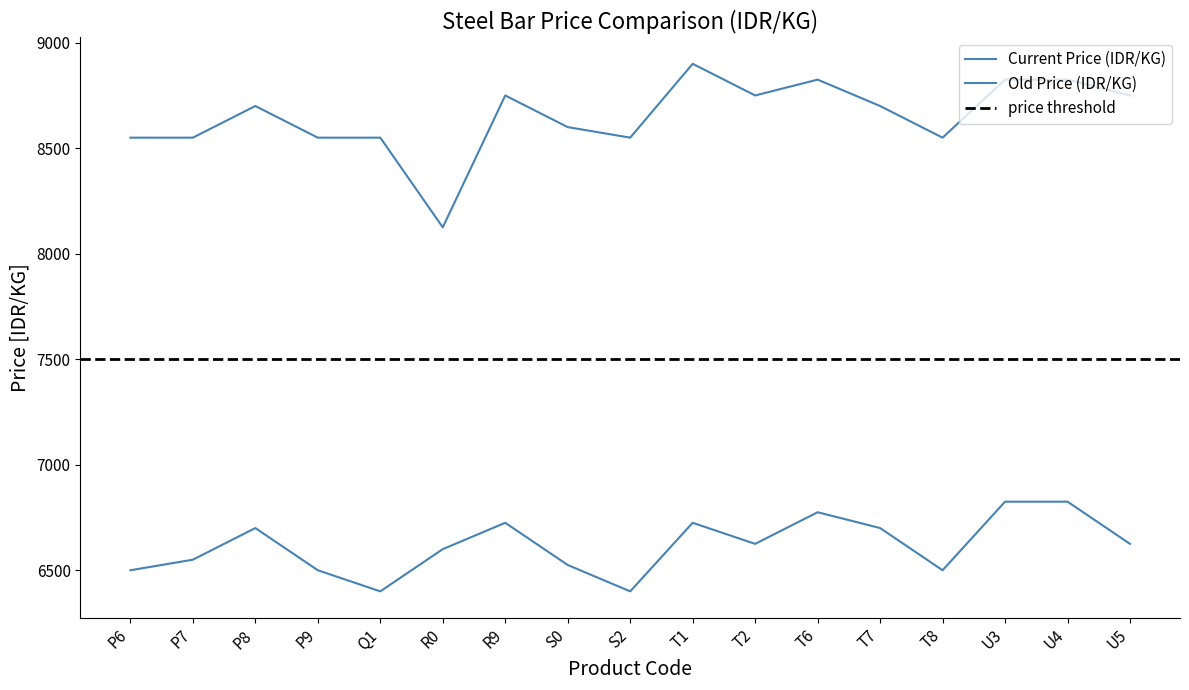

At how many categories does at least one series exceed 8571?

10